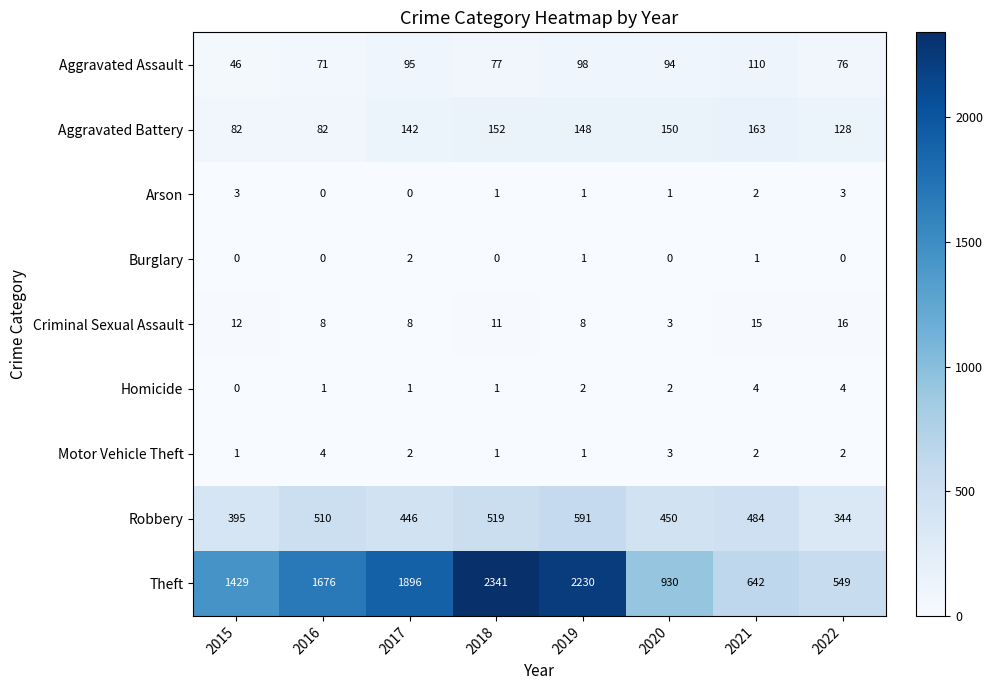

Where does the Arson series first go above 1?

2015